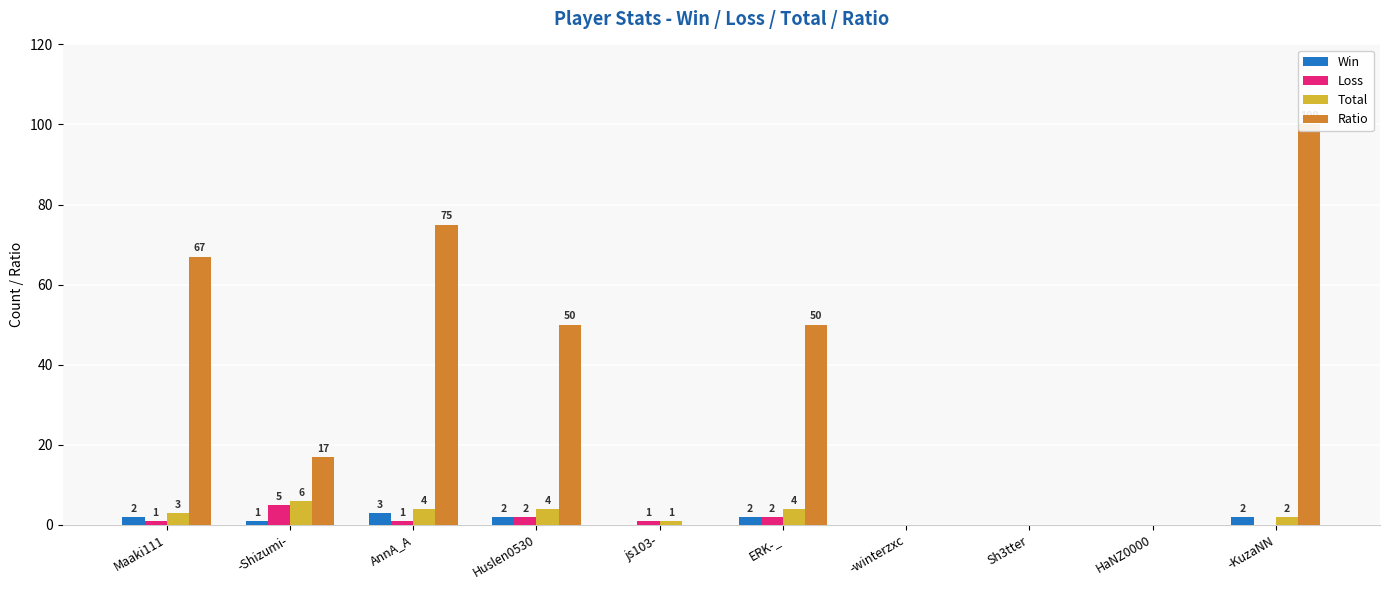

Where does the Ratio series first go above 50?

Maaki111